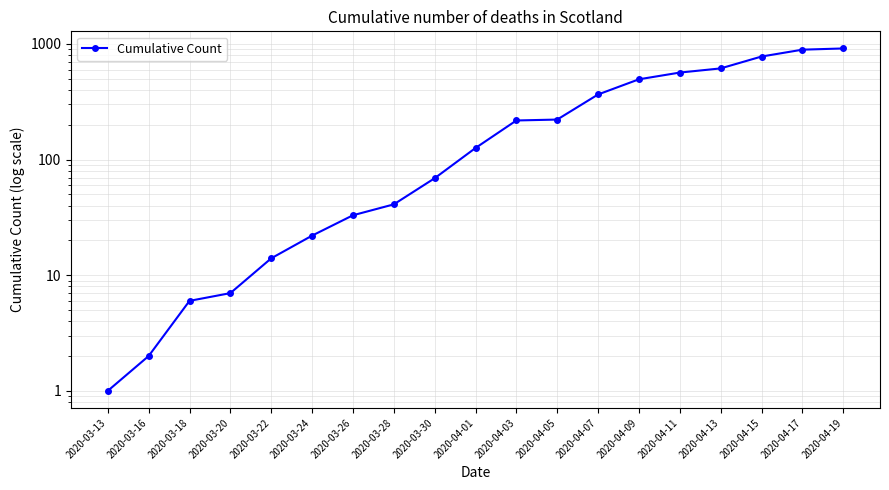

What is the label of the 11th point from the right?

2020-03-30